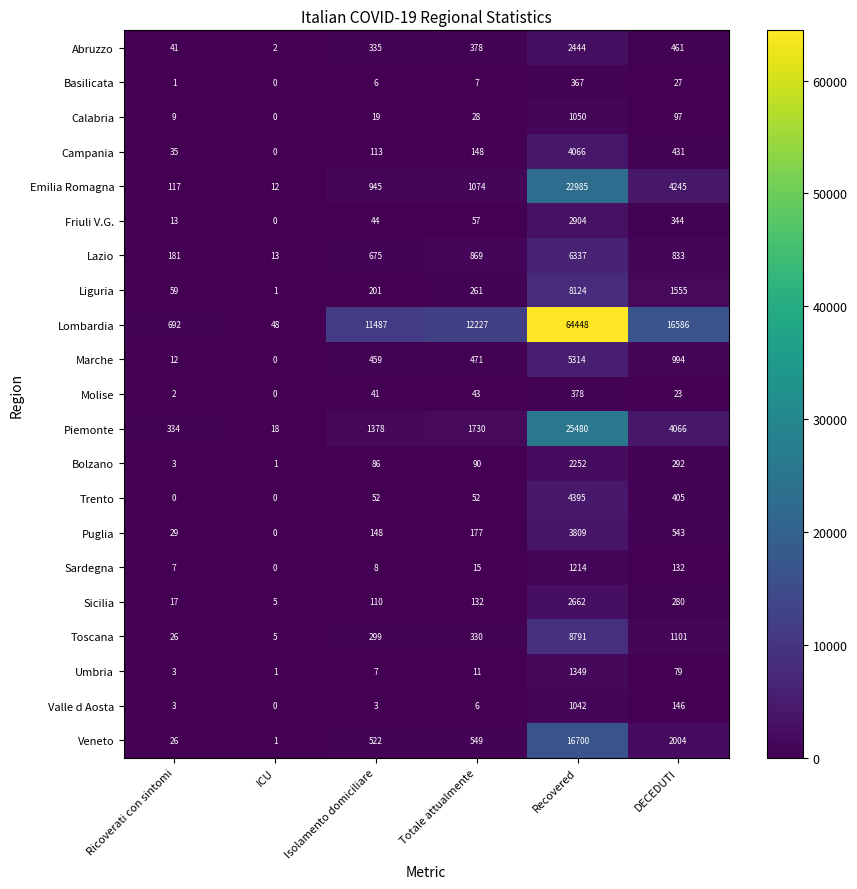

Which series has the largest range (max minus min)?

Lombardia